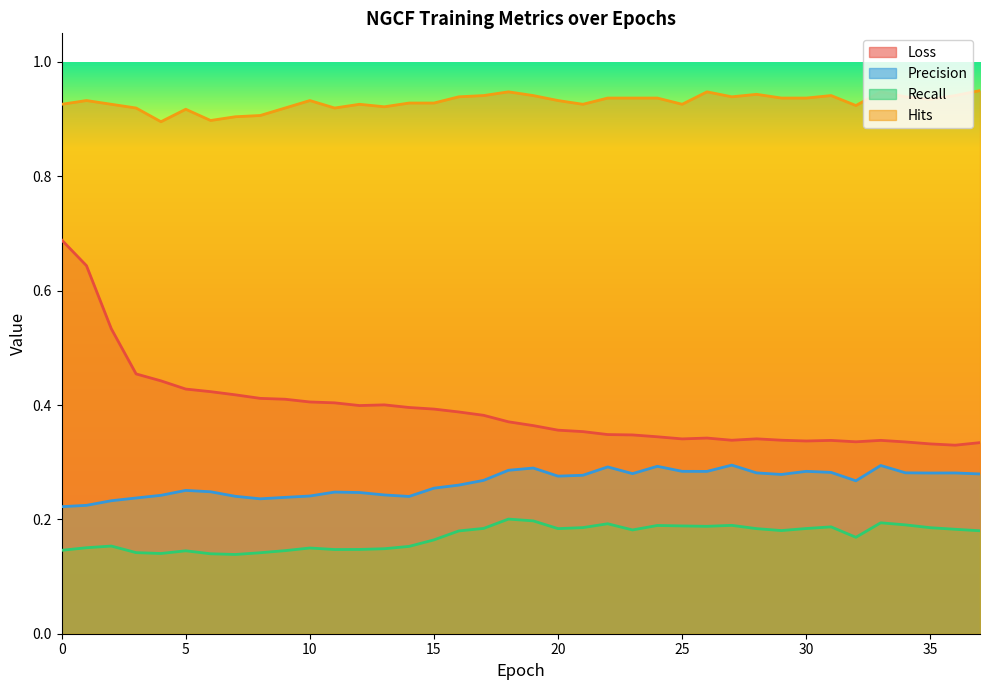

Is the value of Recall at 32 greater than the value of Precision at 10?

No